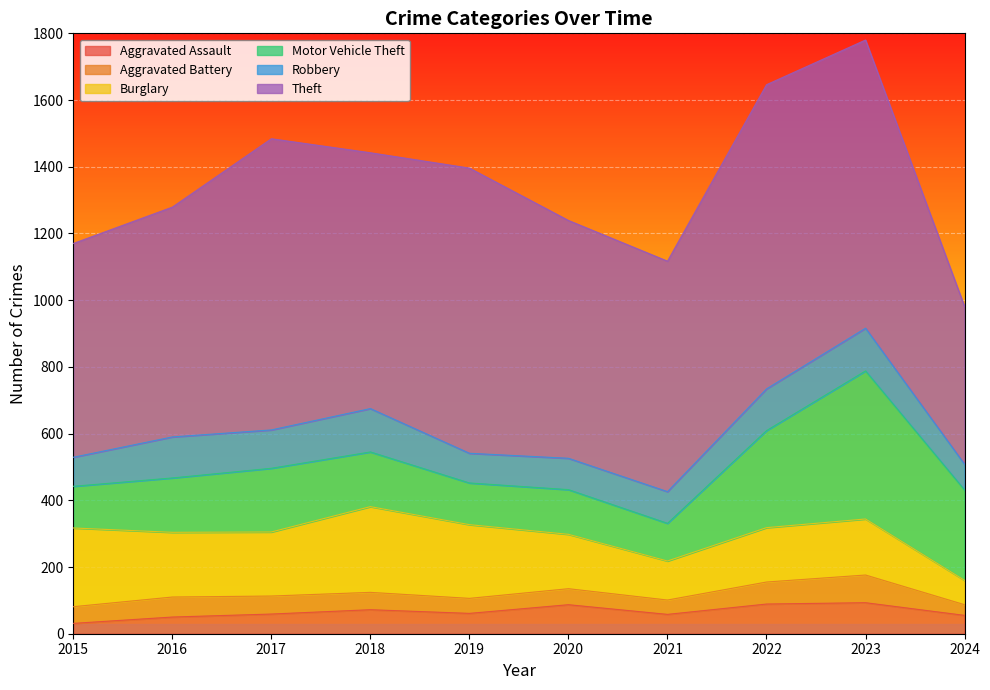

At which label does Motor Vehicle Theft reach its minimum?

2021